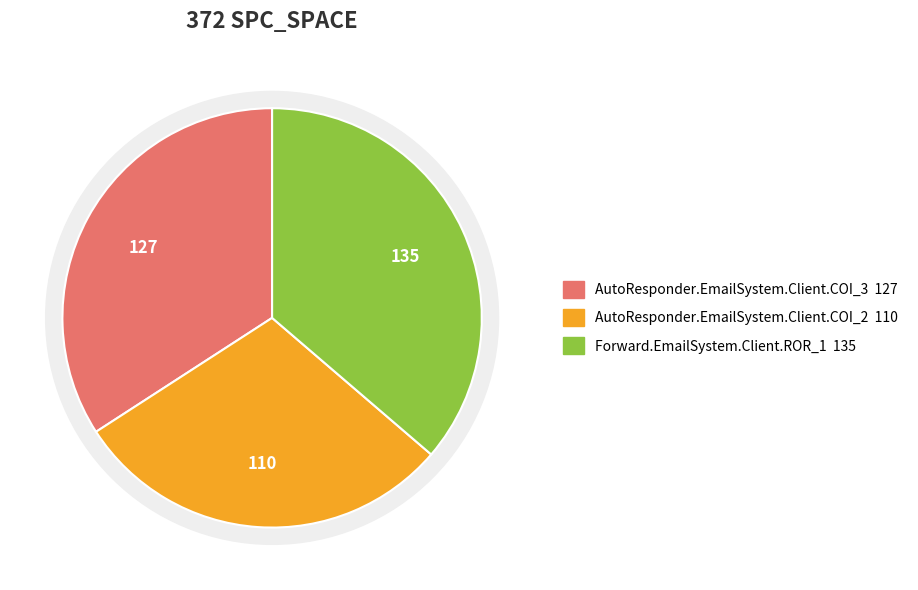

What is the change in value from AutoResponder.EmailSystem.Client.COI_3 to AutoResponder.EmailSystem.Client.COI_2?

-17